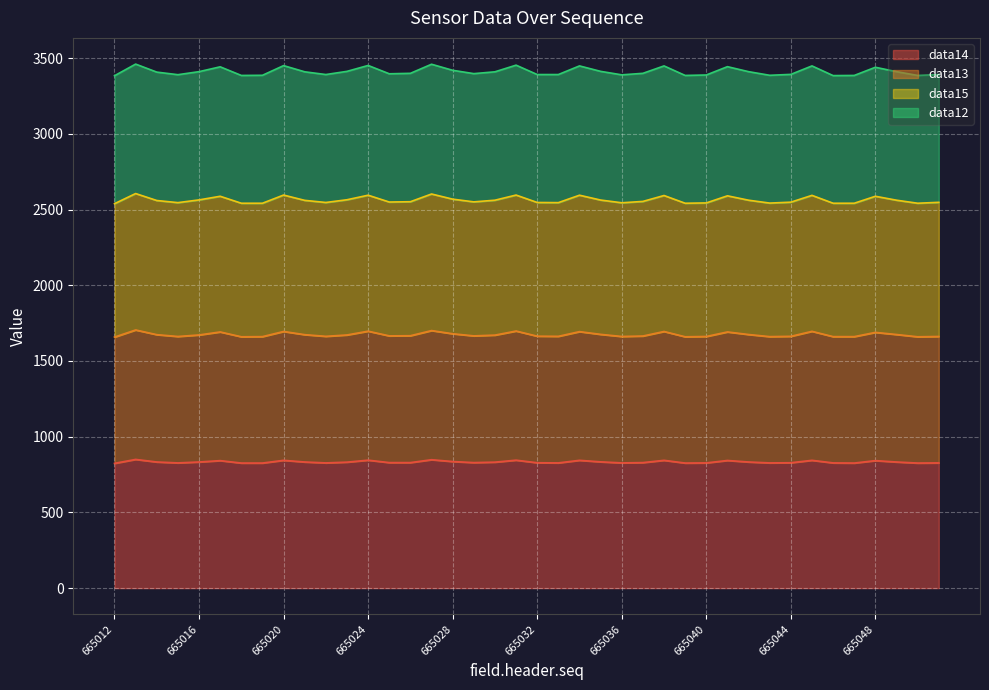

At which category is the sum across all series the highest?

665013